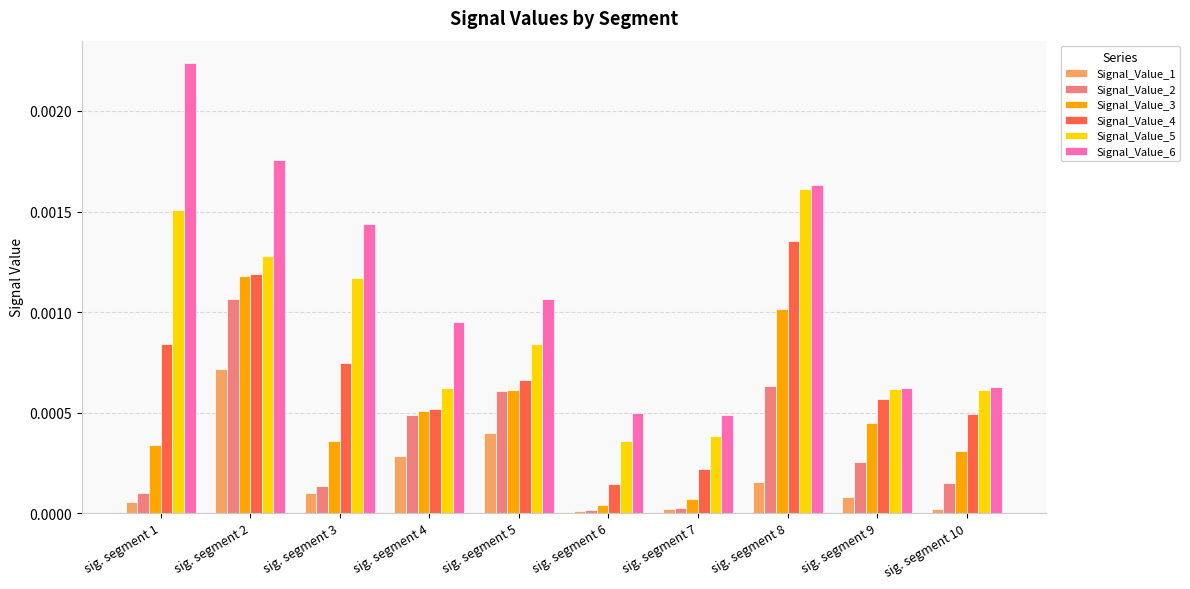

Rank the series by their maximum value, from lowest to highest.

Signal_Value_1, Signal_Value_2, Signal_Value_3, Signal_Value_4, Signal_Value_5, Signal_Value_6